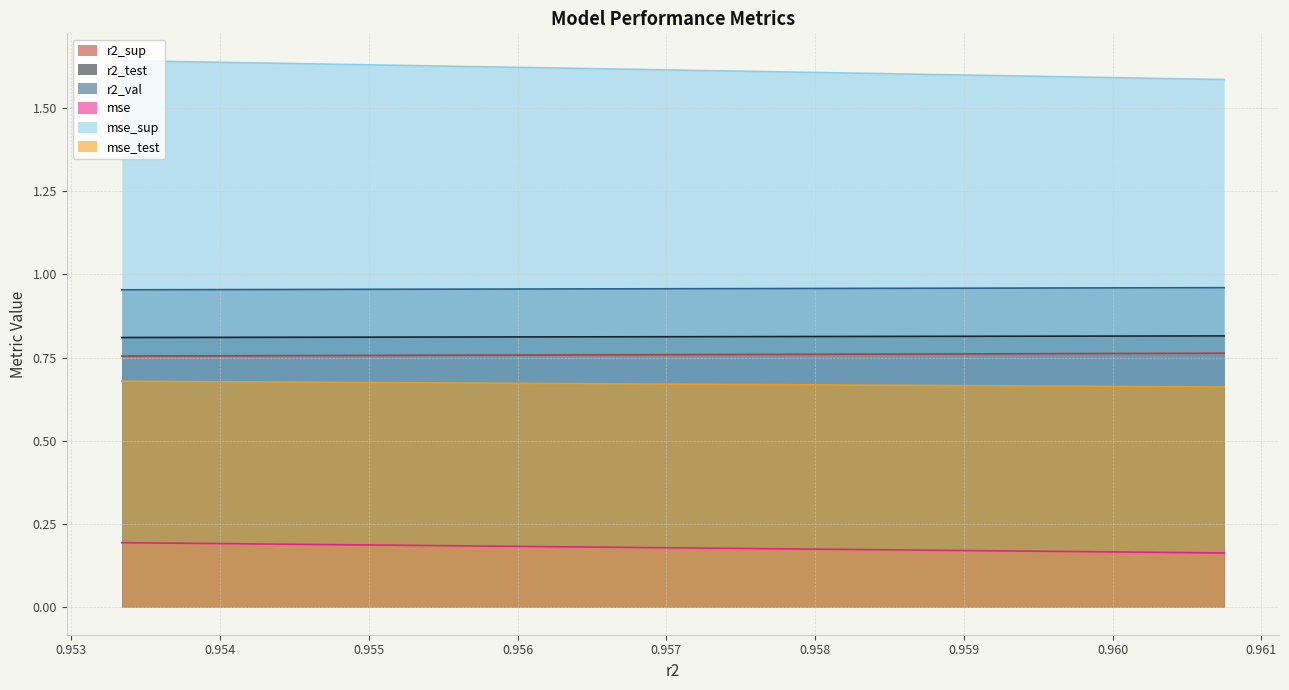

The r2_sup series shows 0.8 at model_12_4_4. True or false?

True